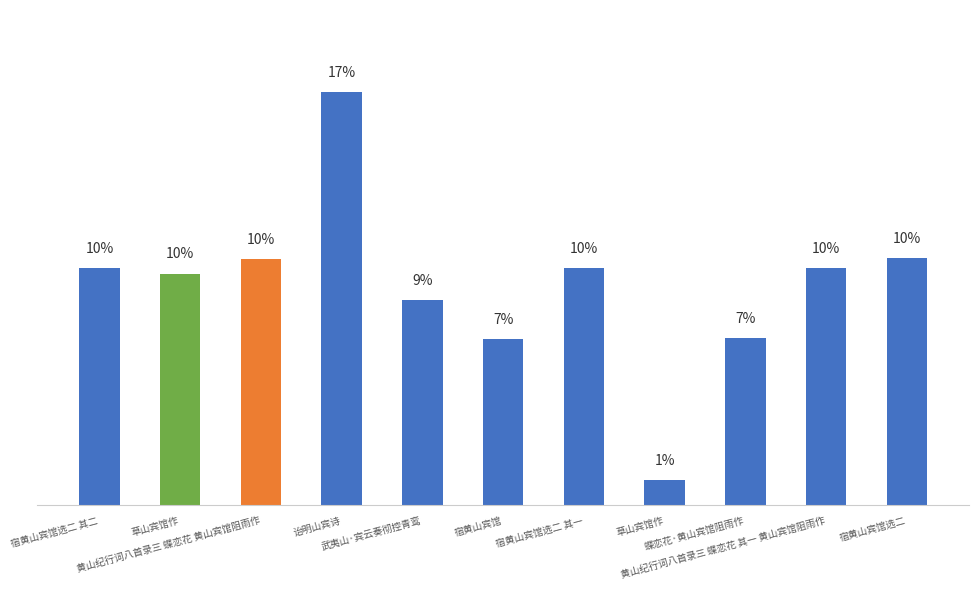

Reading right to left, list all the values displayed in this chart.

宿黄山宾馆选二=433278	黄山纪行词八首录三 蝶恋花 其一 黄山宾馆阻雨作=417176	蝶恋花·黄山宾馆阻雨作=293069	草山宾馆作=44065	宿黄山宾馆选二 其一=415945	宿黄山宾馆=292011	武夷山·宾云奏彻控青鸾=360369	诒明山宾诗=725363	黄山纪行词八首录三 蝶恋花 黄山宾馆阻雨作=432110	草山宾馆作=406650	宿黄山宾馆选二 其二=415946